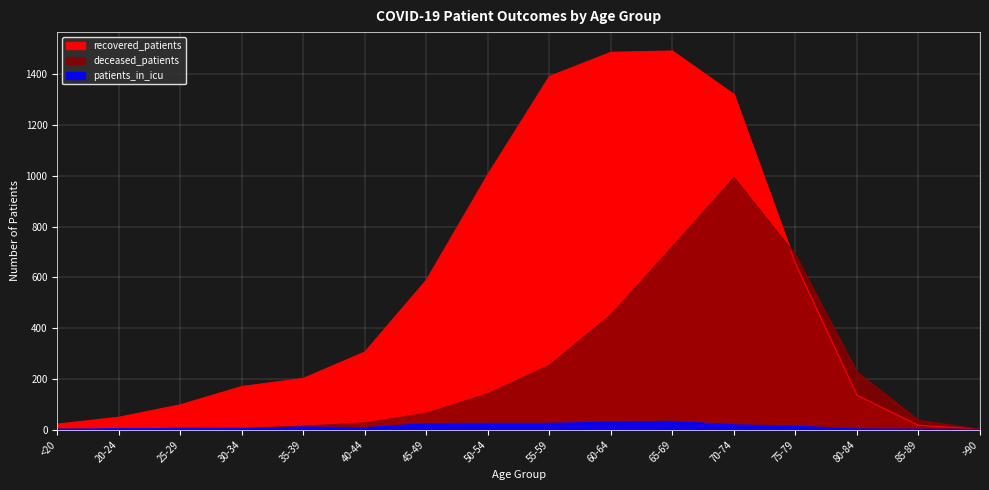

How many values in the recovered_patients series are below 306?

8